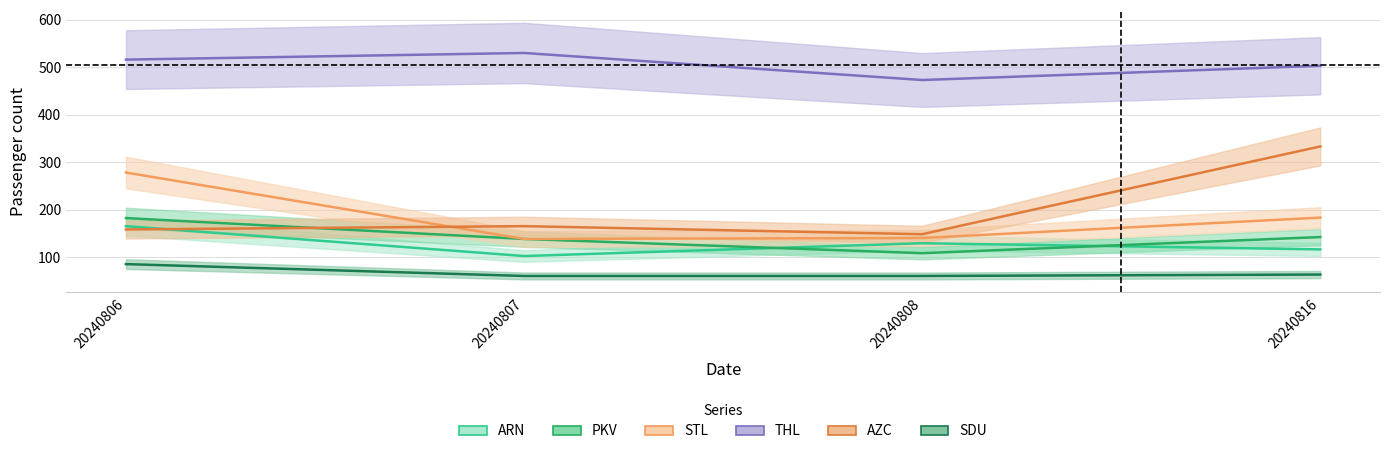

How many data points in STL are less than 183?

2